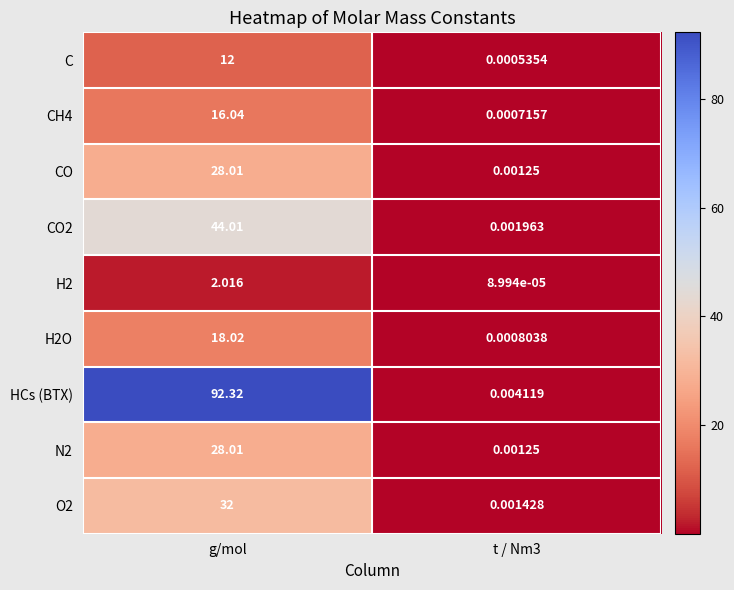

Where does the H2O series first go above 18?

g/mol